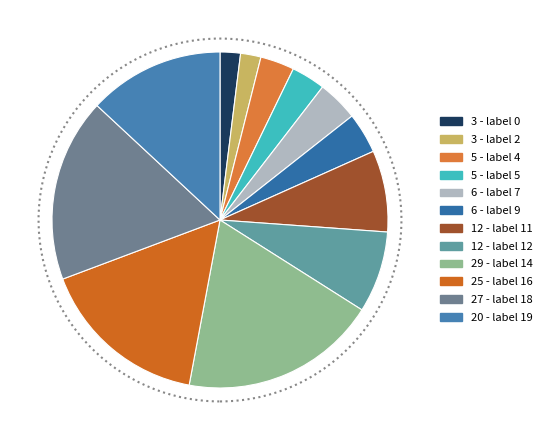

How many slices are in this pie chart?

12